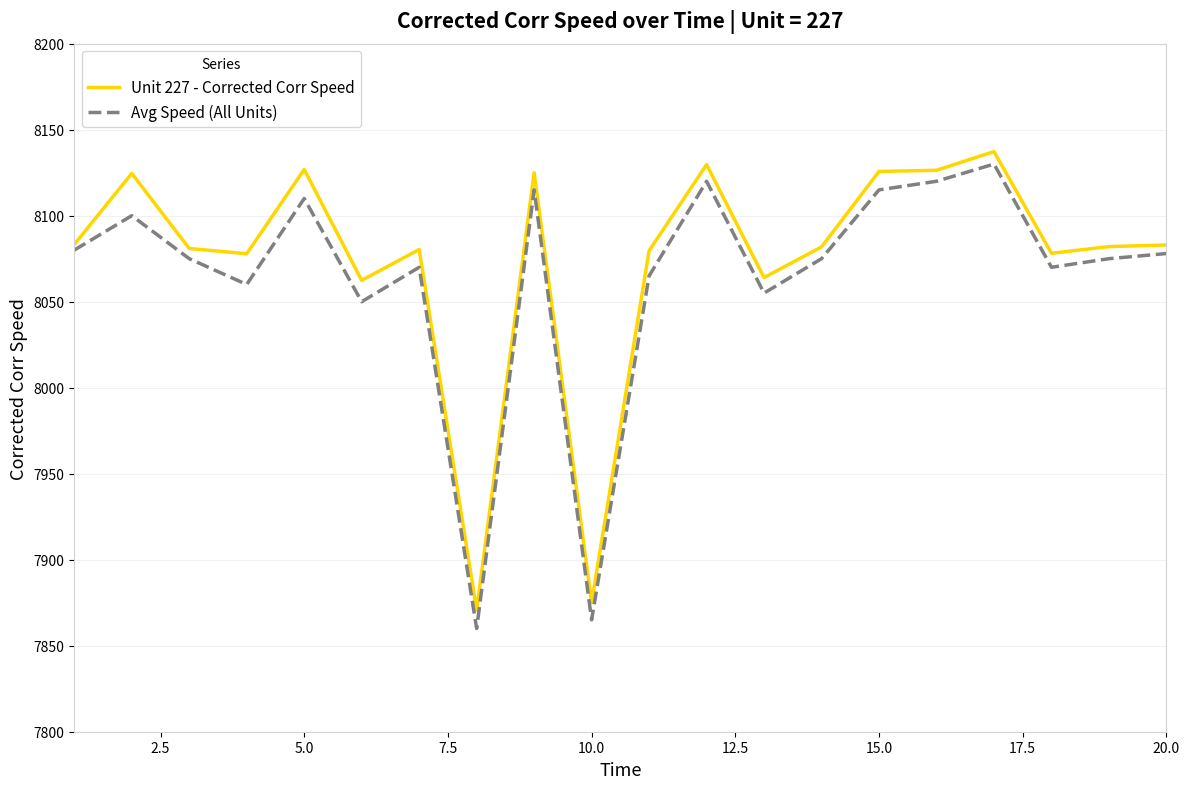

Which series has the widest spread of values?

Avg Speed (All Units)